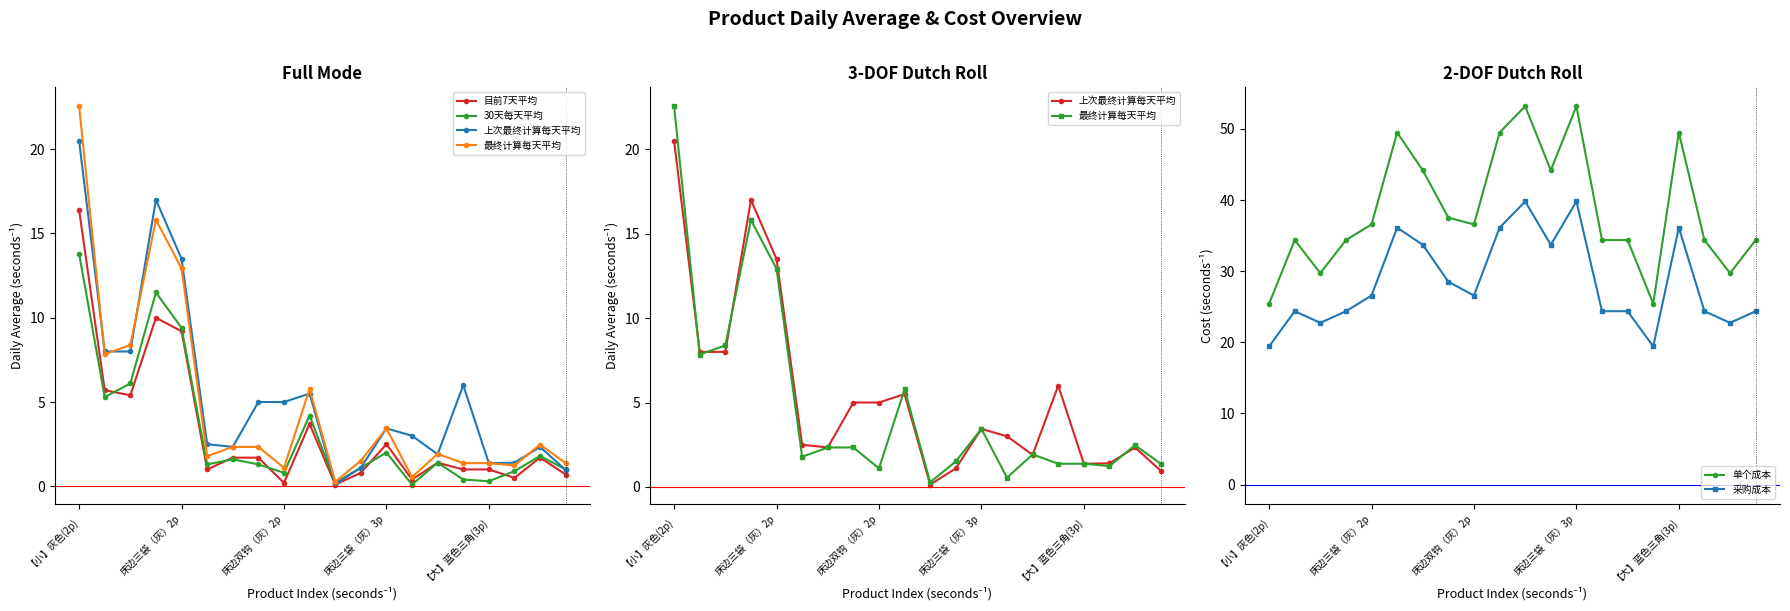

True or false: 采购成本 and 单个成本 intersect in this chart.

False